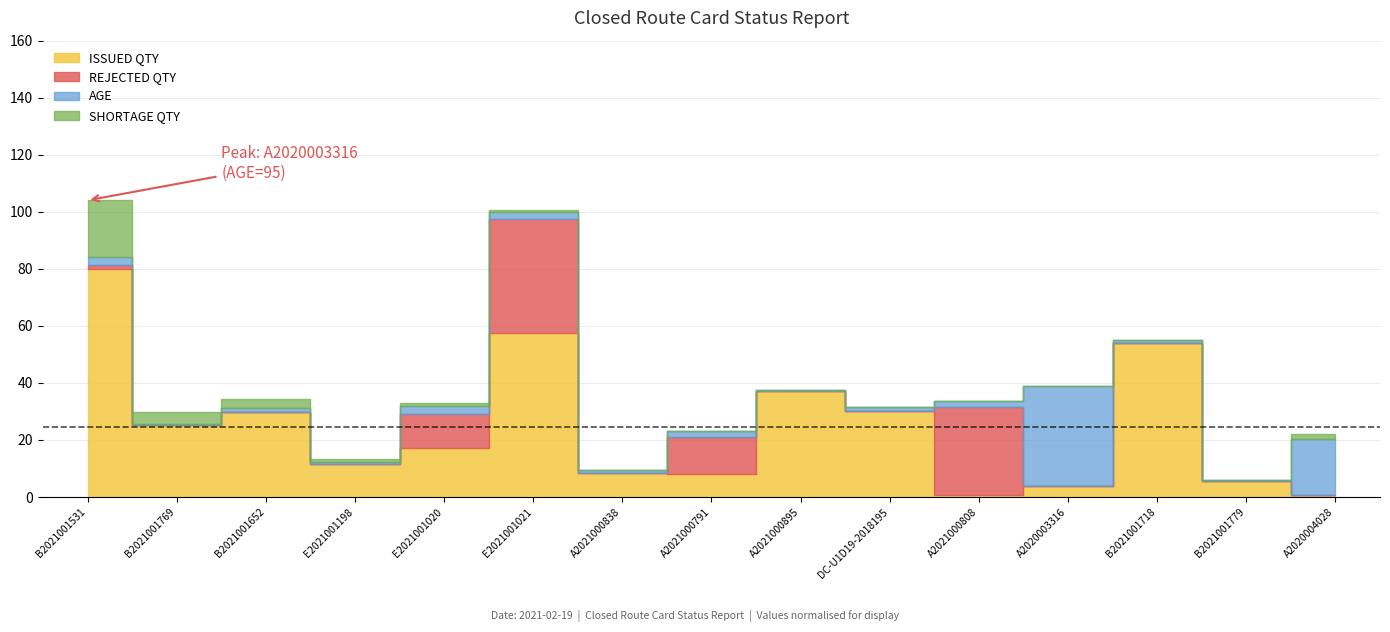

Is the value of REJECTED QTY at DC-U1D19-2018195 greater than the value of ISSUED QTY at E2021001020?

No